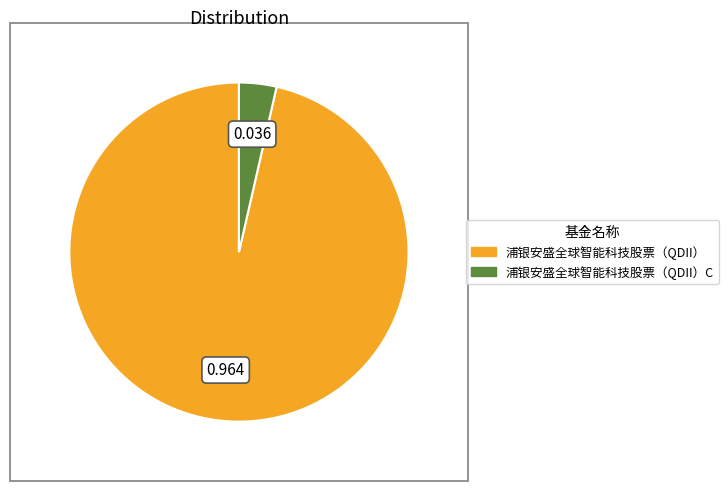

How many slices are in this pie chart?

2